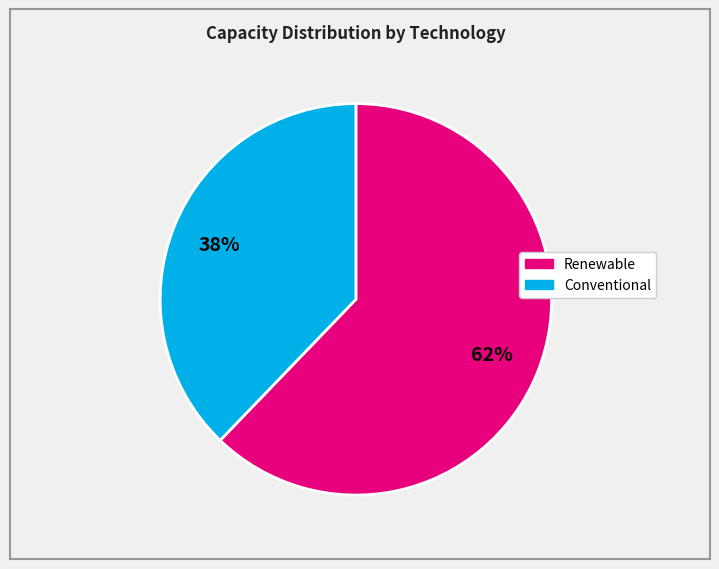

Does any single category account for the majority?

Yes